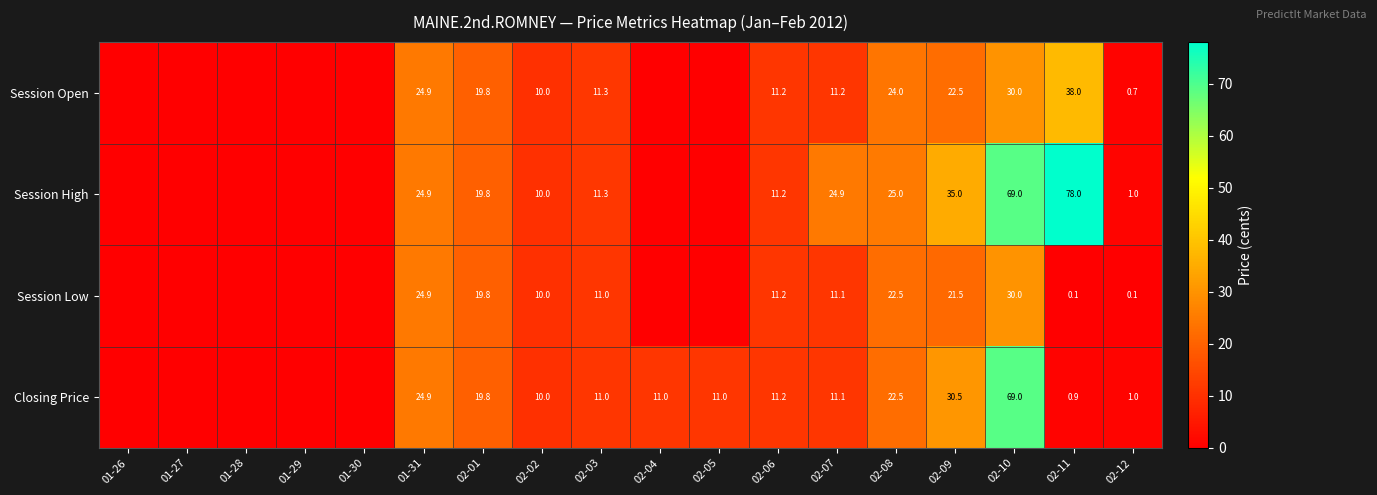

What is the spread (max minus min) of values at 02-10?

39.0